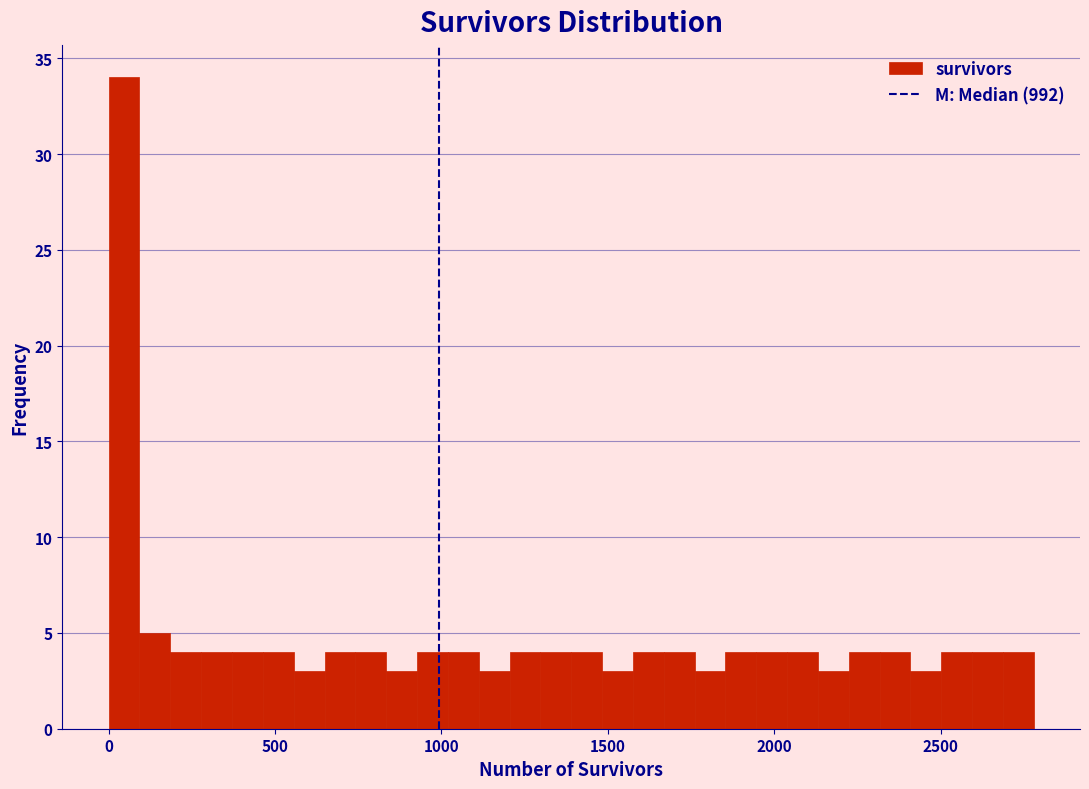

Around what value on the x-axis is the tallest bar? Give the approximate position of its centre, as read against the axis.

50